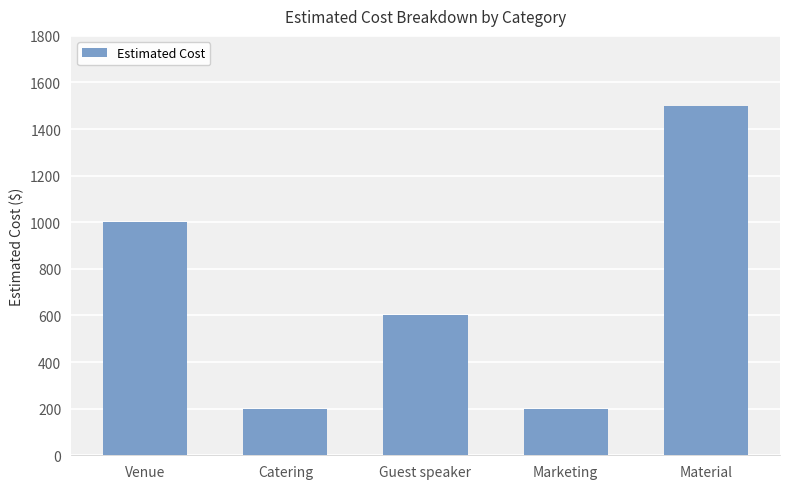

Reading left to right, extract all data points from this chart.

Venue=1000	Catering=200	Guest speaker=600	Marketing=200	Material=1500